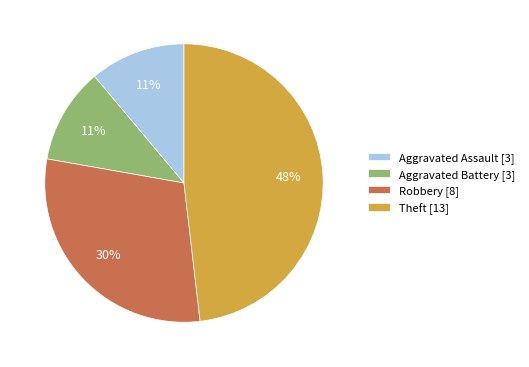

To the nearest percent, what is the difference between the largest and smallest slice percentages?

37%